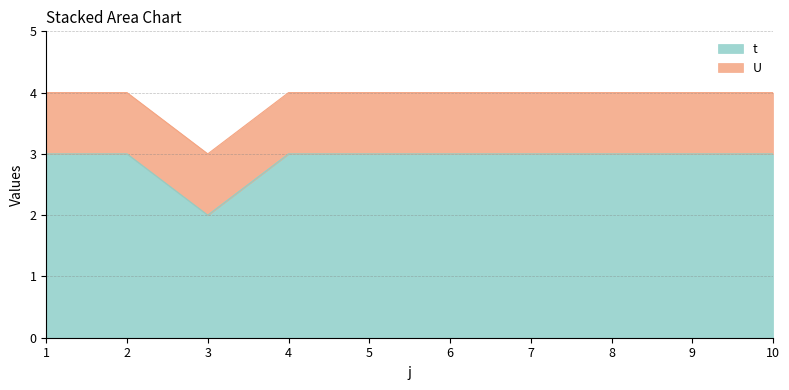

What is the difference between the maximum and minimum values?

1